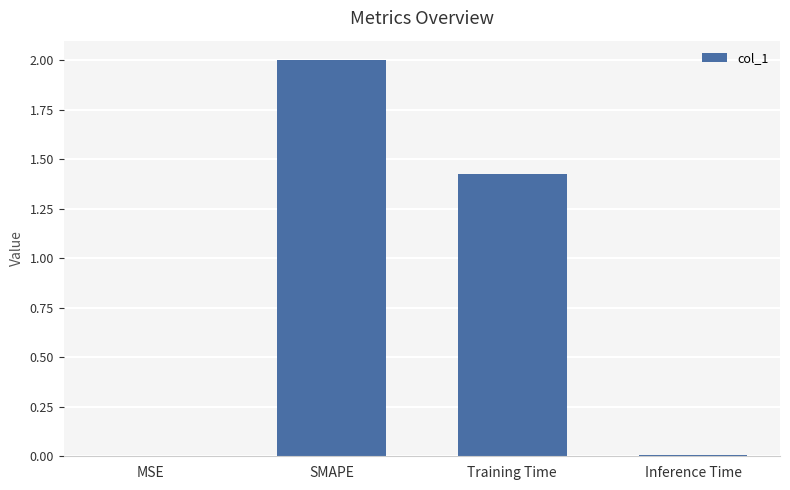

How many data points does each series have?

4